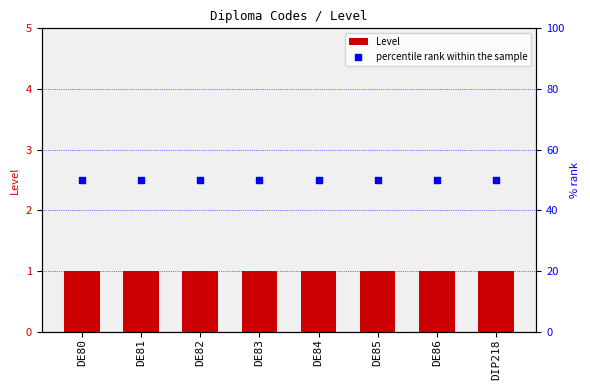

What are all the series names shown in the legend?

Level, percentile rank within the sample